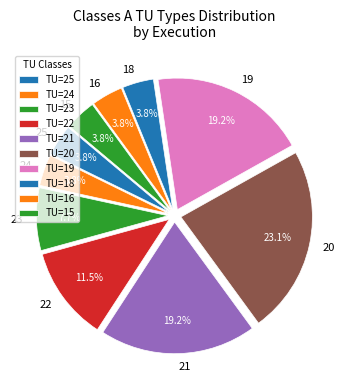

What percentage is NOT represented by 18?

96.2%